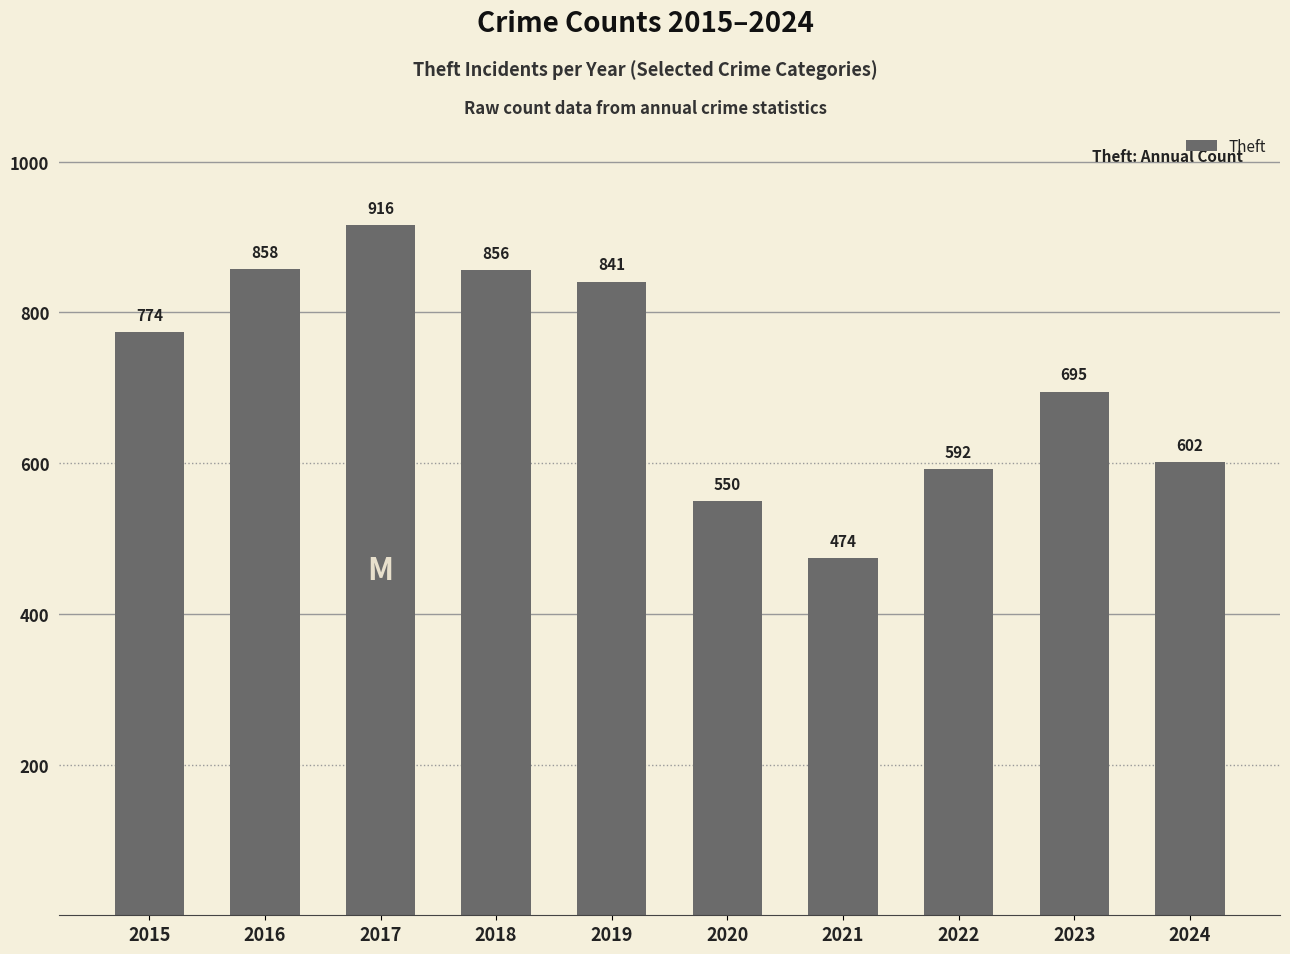

Which category has the lowest value across all series?

2021